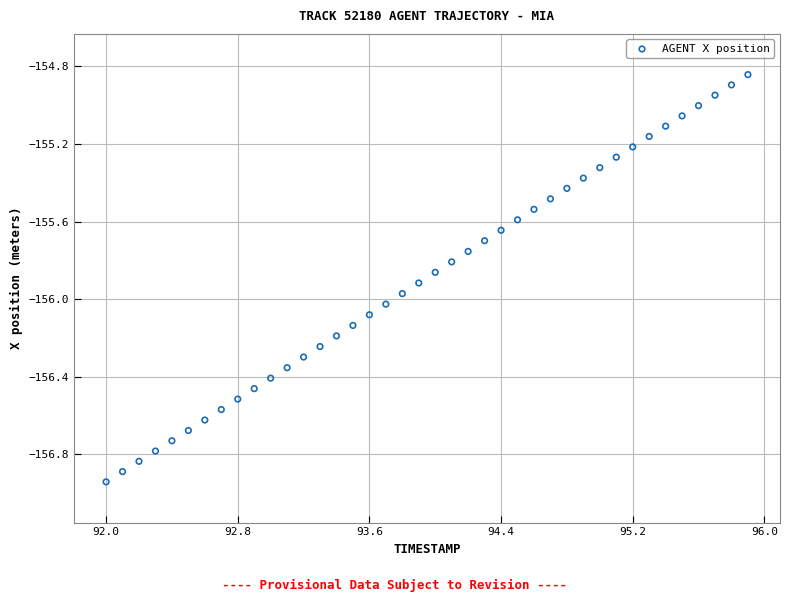

What is the range of X values (max minus min)?

3.9